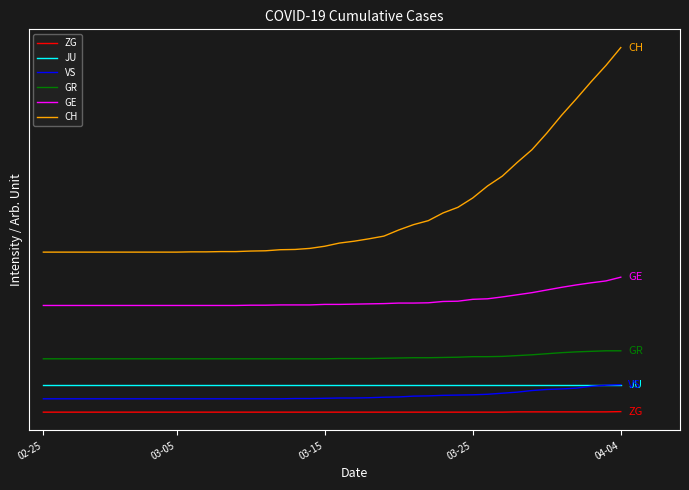

True or false: GE and CH cross at least once.

False